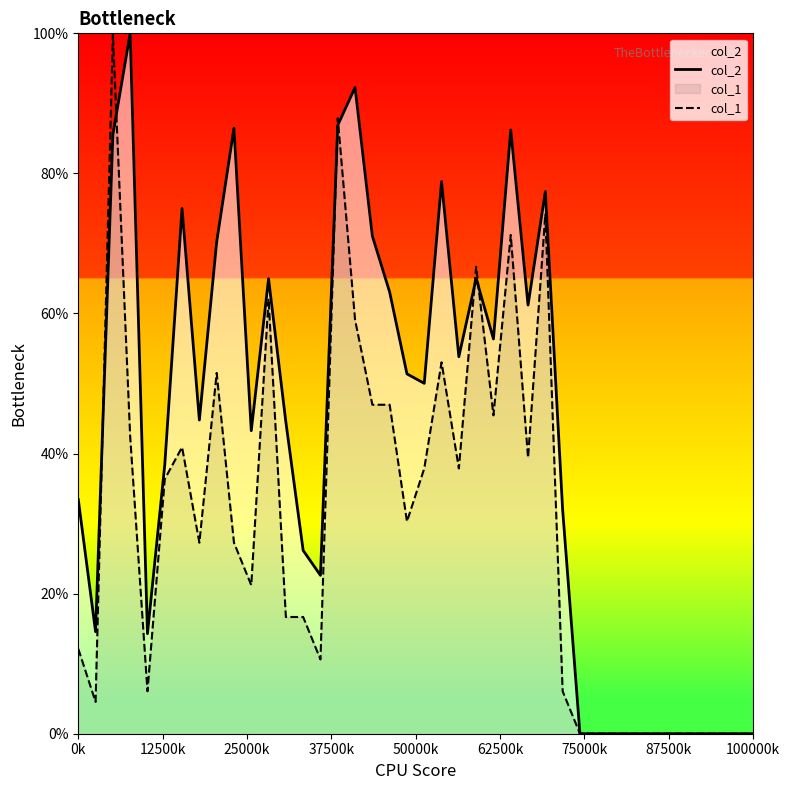

Where is col_2 nearest to the value 50?

20